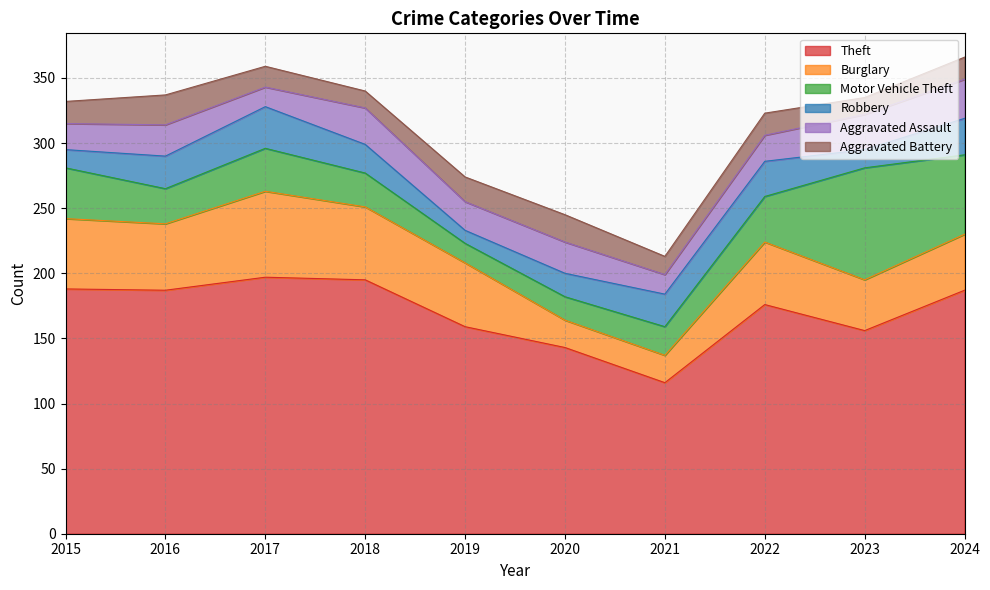

True or false: Robbery has a value of 54 at 2017.

False